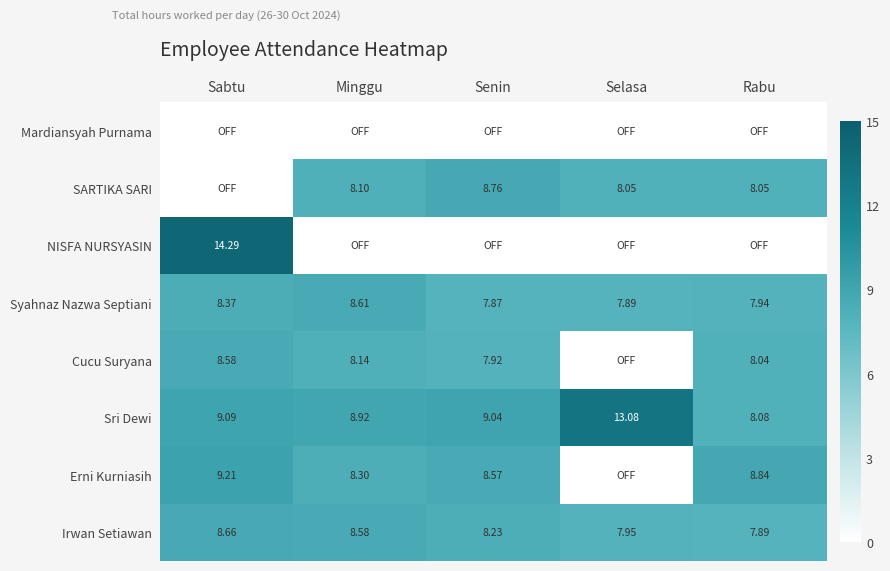

At which label does Sri Dewi reach its peak?

Selasa